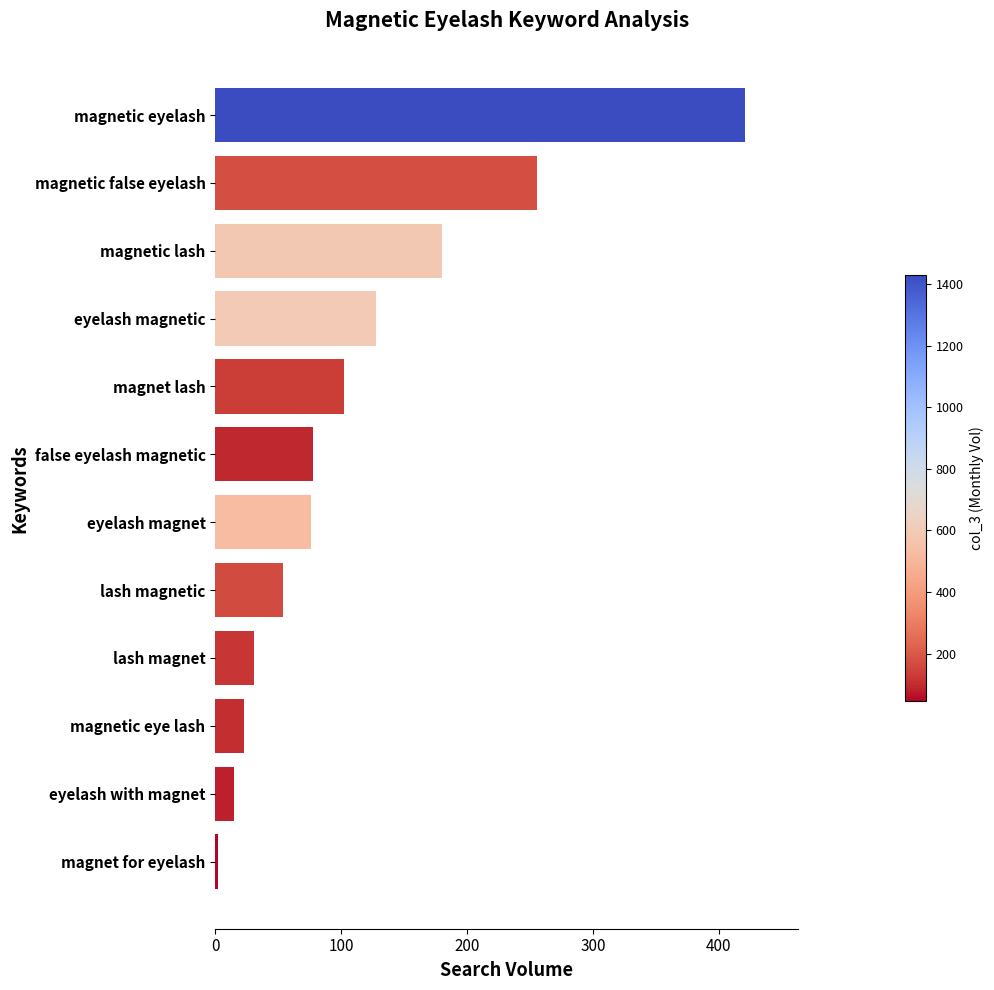

What is the average value?

114